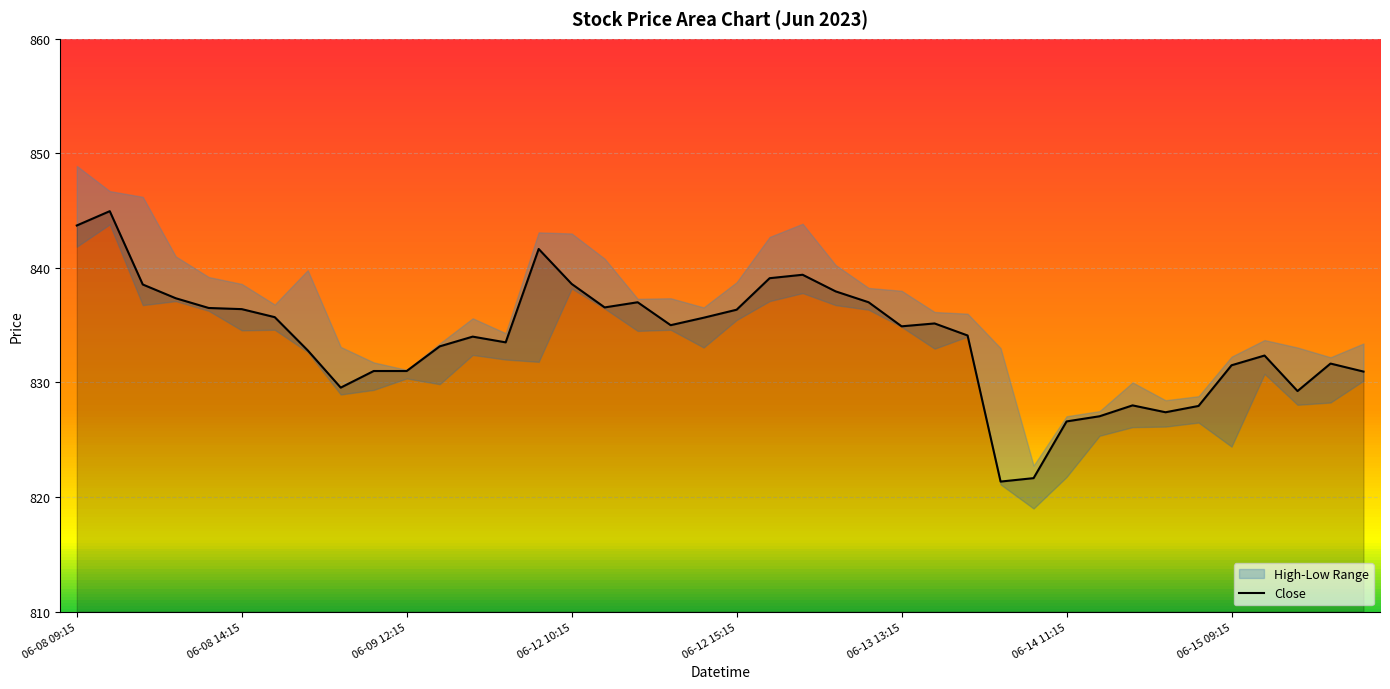

The Close series shows 834.9 at 06-13 13:15. True or false?

True